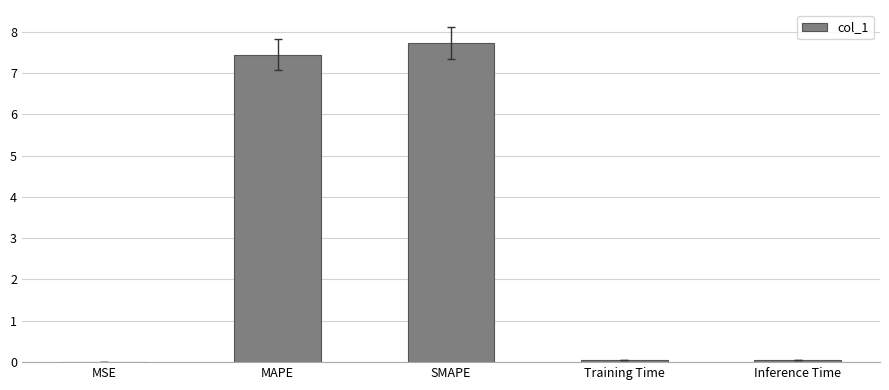

What is the maximum value shown in the chart?

7.7